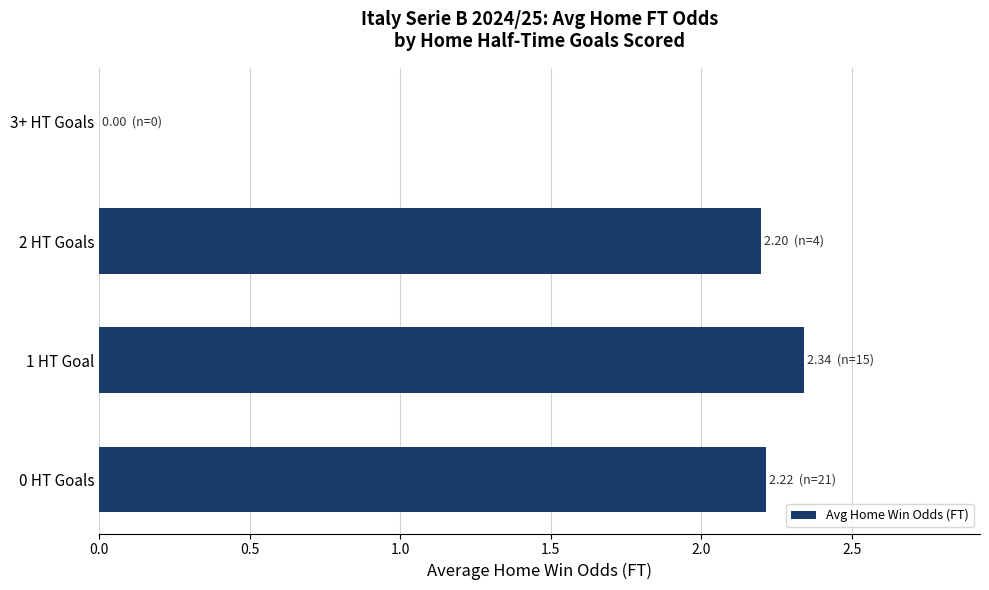

Between 3+ HT Goals and 2 HT Goals, which is larger?

2 HT Goals